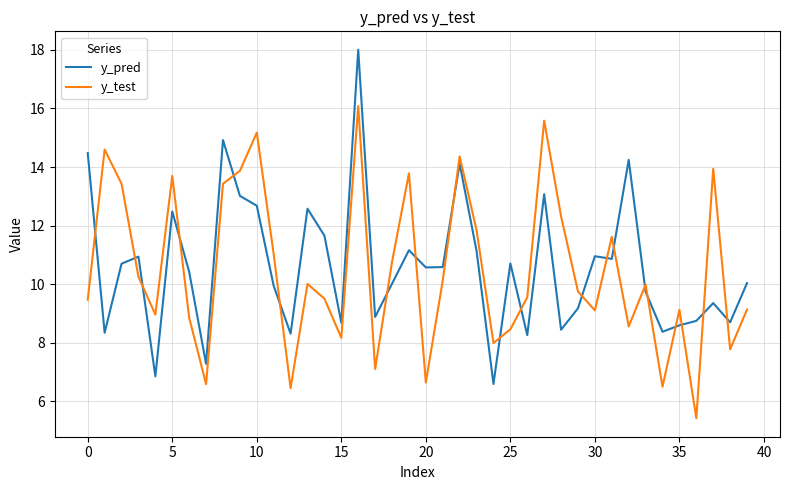

Which series has the largest range (max minus min)?

y_pred